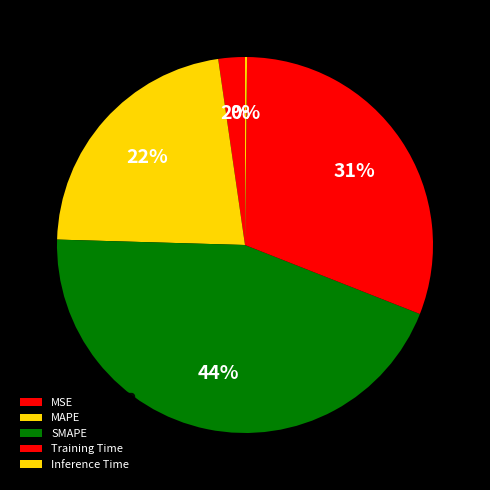

Which slice is the smallest?

Inference Time